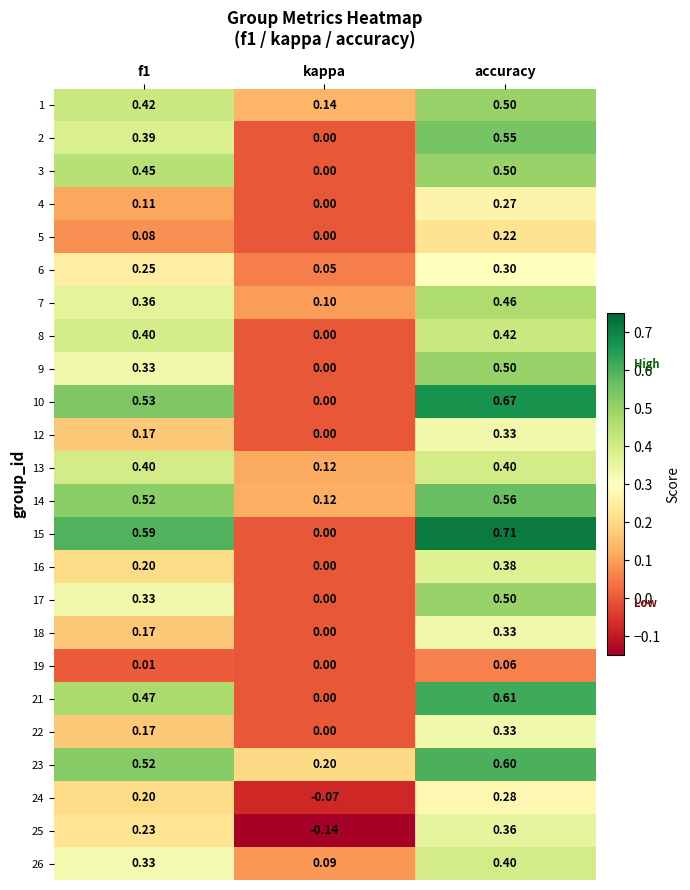

How many distinct data groups are displayed?

24